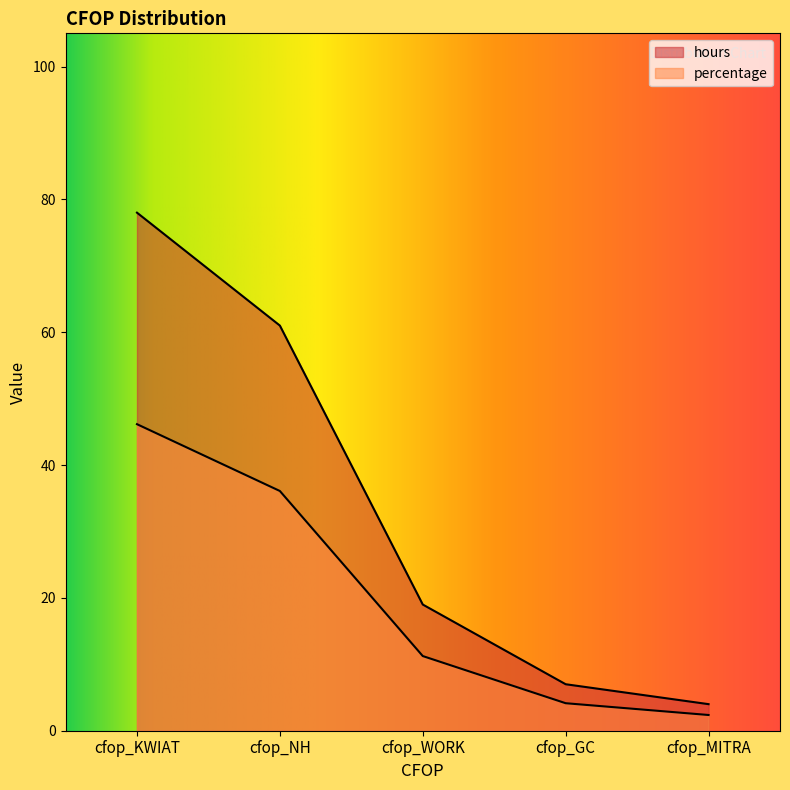

Reading right to left, list all the values displayed in this chart.

hours: 4.0	7.0	19.0	61.0	78.0
percentage: 2.4	4.1	11.2	36.1	46.2